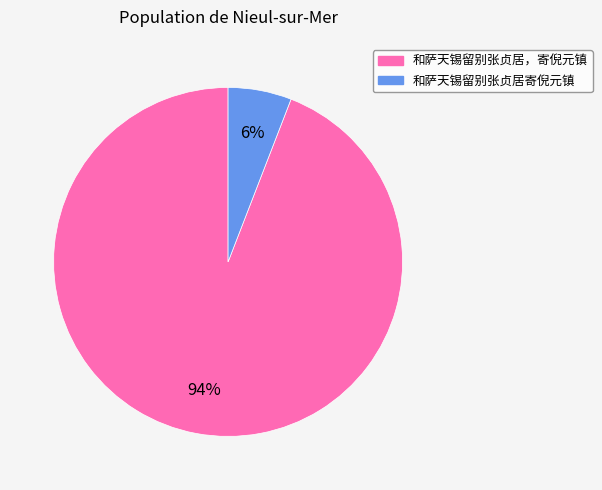

Which slice is the smallest?

和萨天锡留别张贞居寄倪元镇